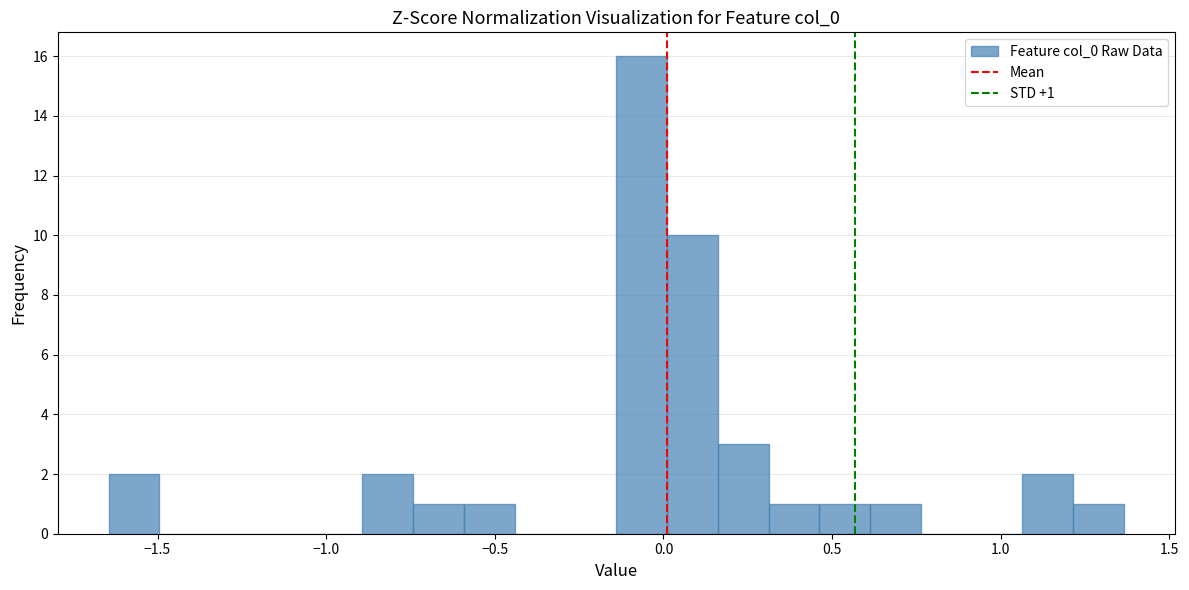

Read against the x-axis, roughly where is the centre of the tallest bar?

-0.05